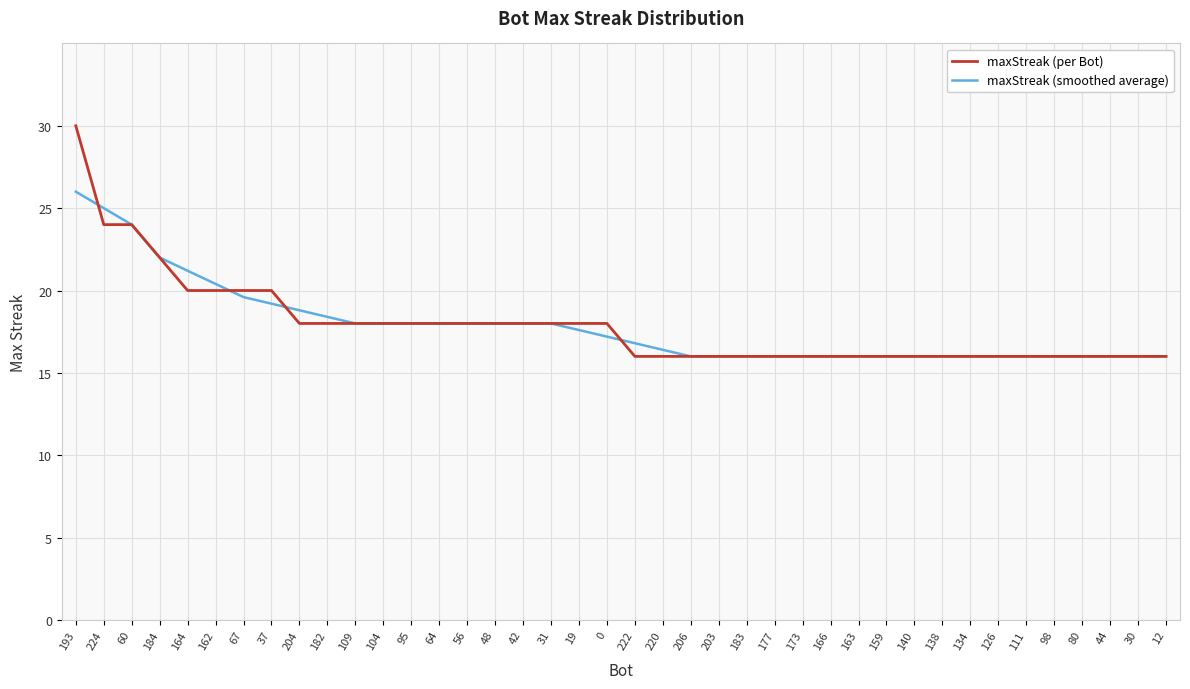

How many series are shown in this chart?

2